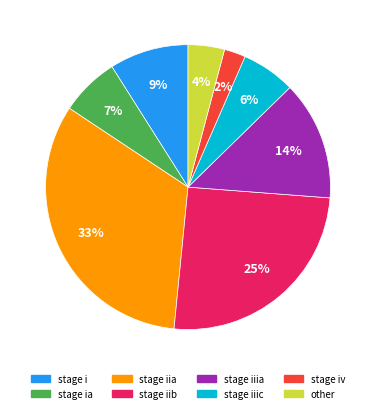

To the nearest percent, what is the average slice percentage?

12%